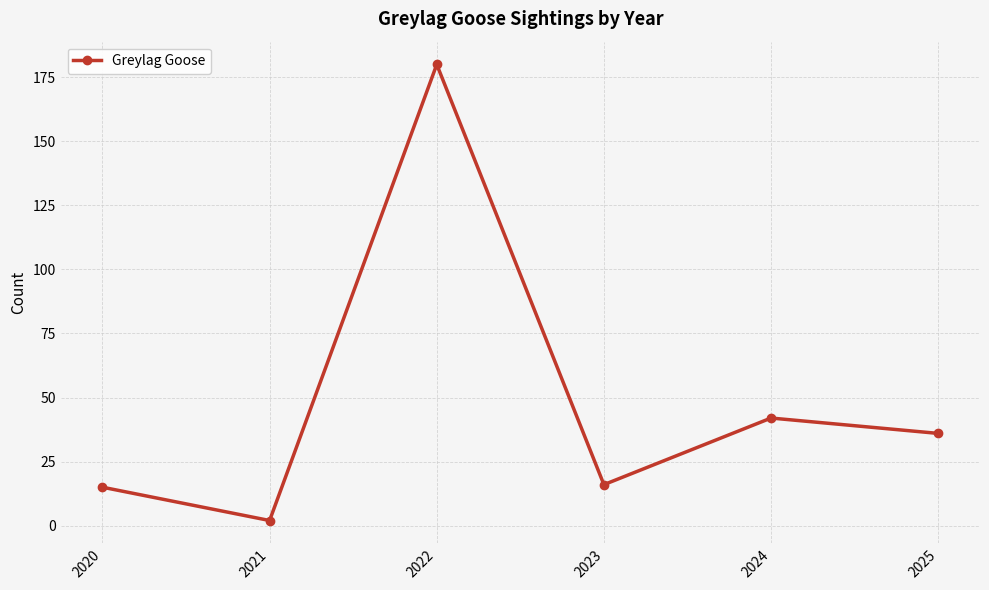

Which label corresponds to the smallest value in the chart?

2021